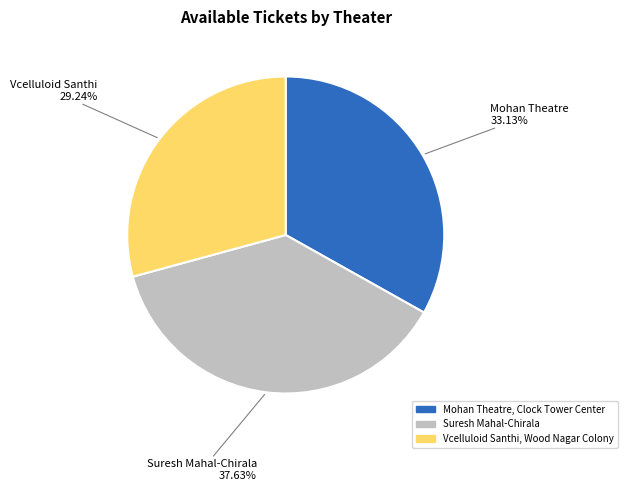

How many segments does this pie chart have?

3